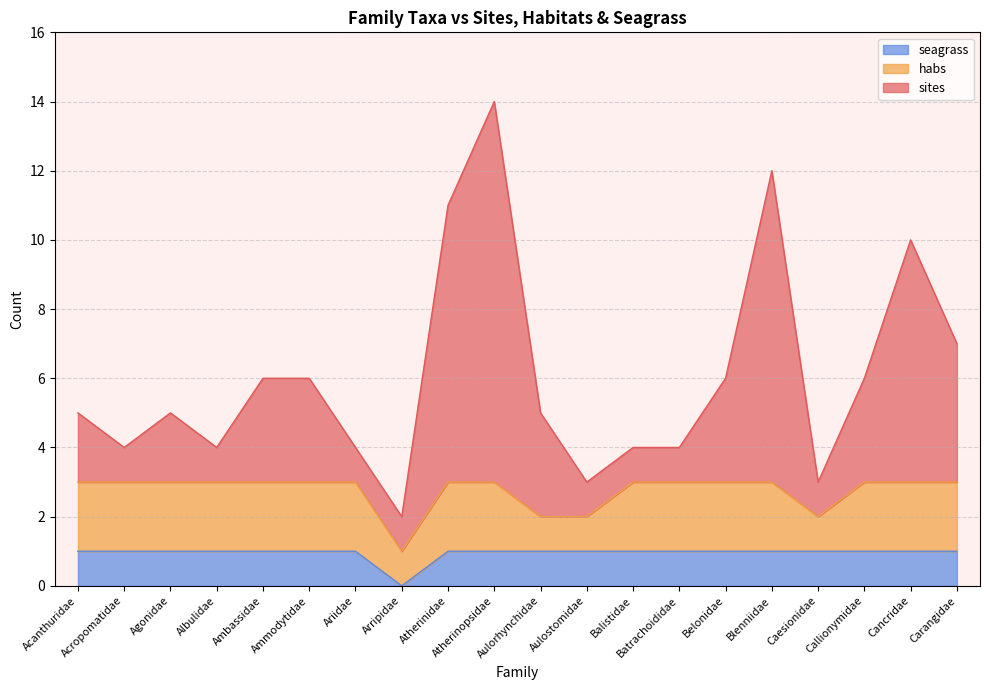

At which category does sites reach its first local peak?

Agonidae